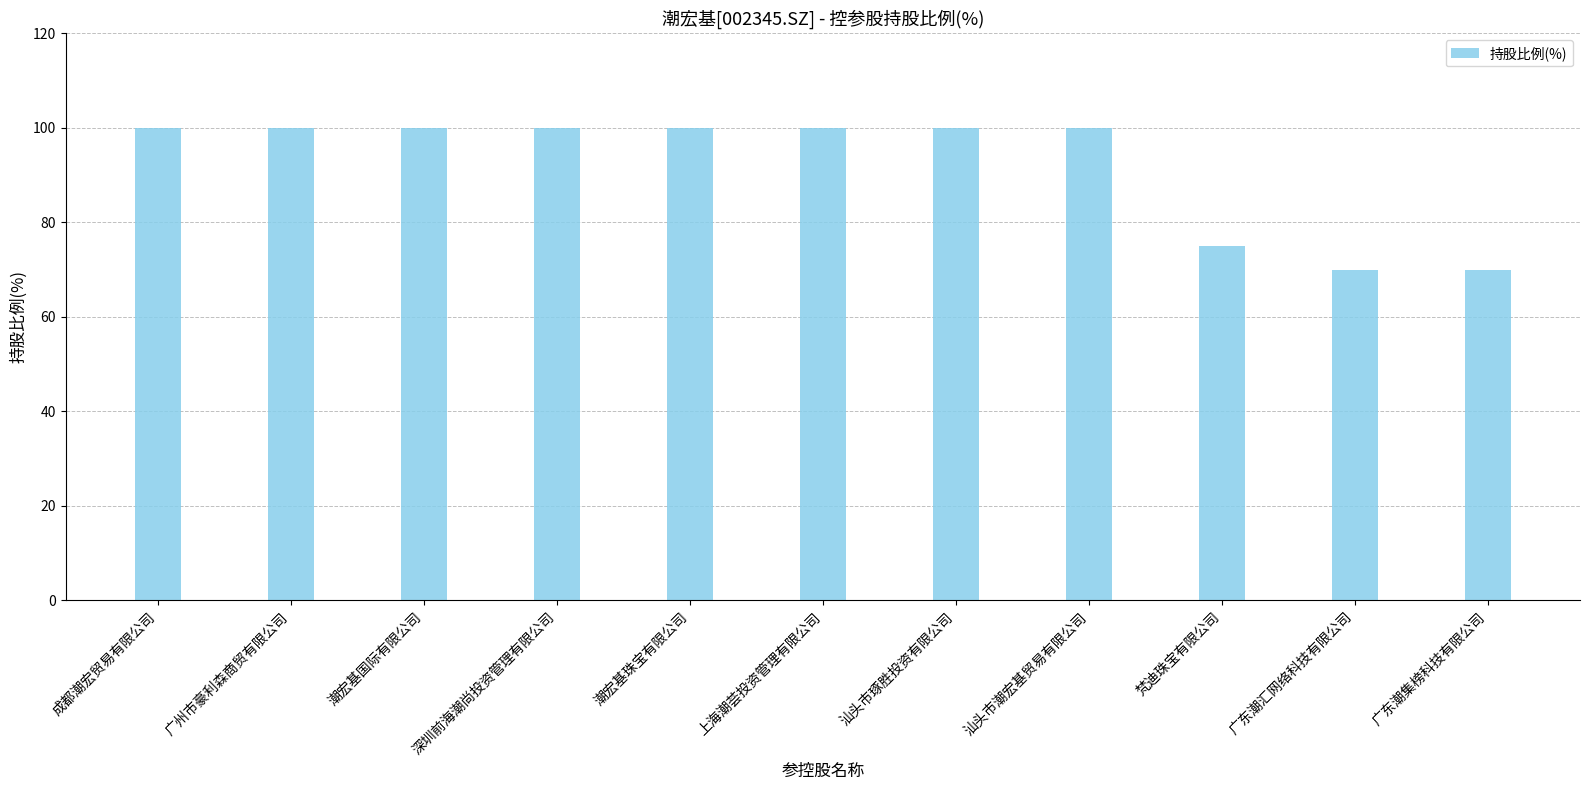

What is the change in value from 汕头市琢胜投资有限公司 to 梵迪珠宝有限公司?

-25